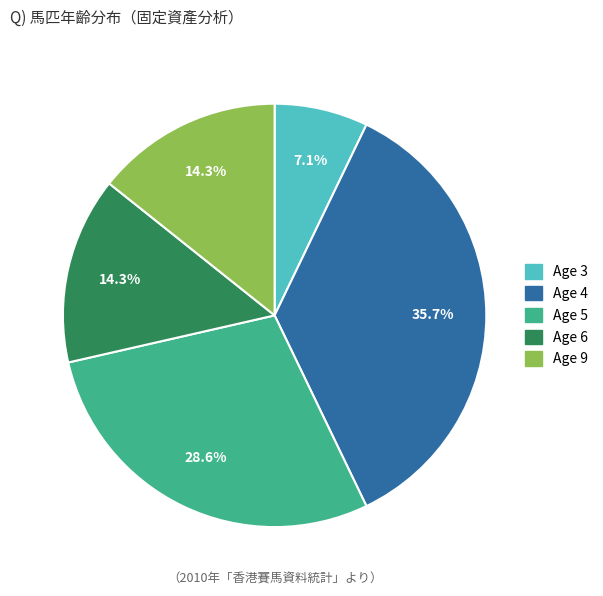

What percentage is NOT represented by Age 5?

71.4%